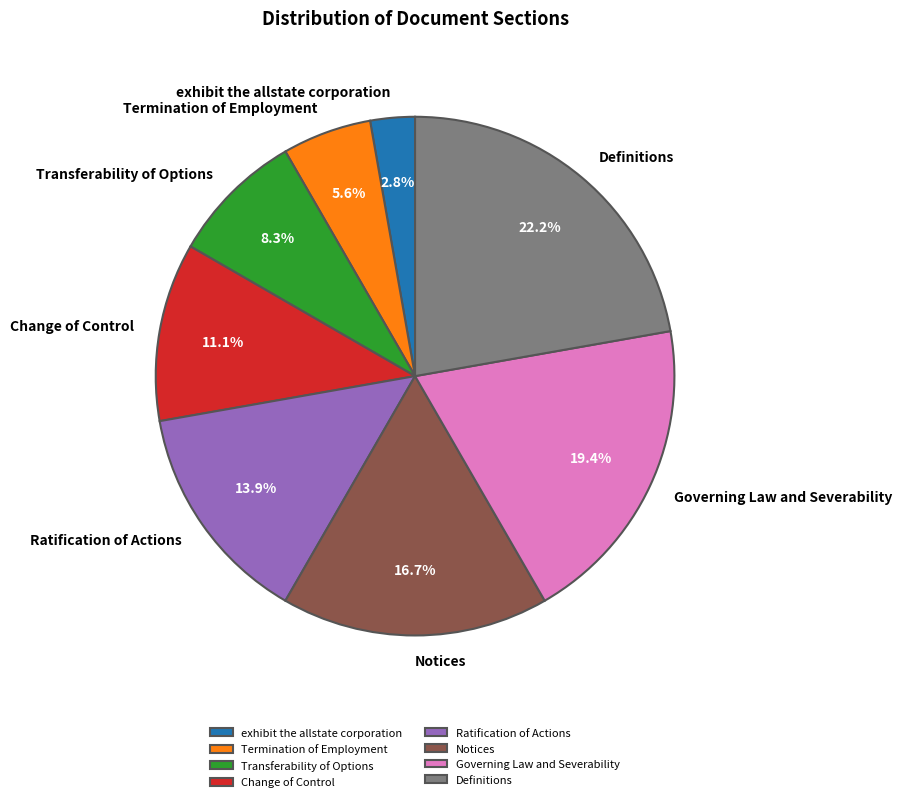

The Governing Law and Severability slice represents 19% of the pie. True or false?

True